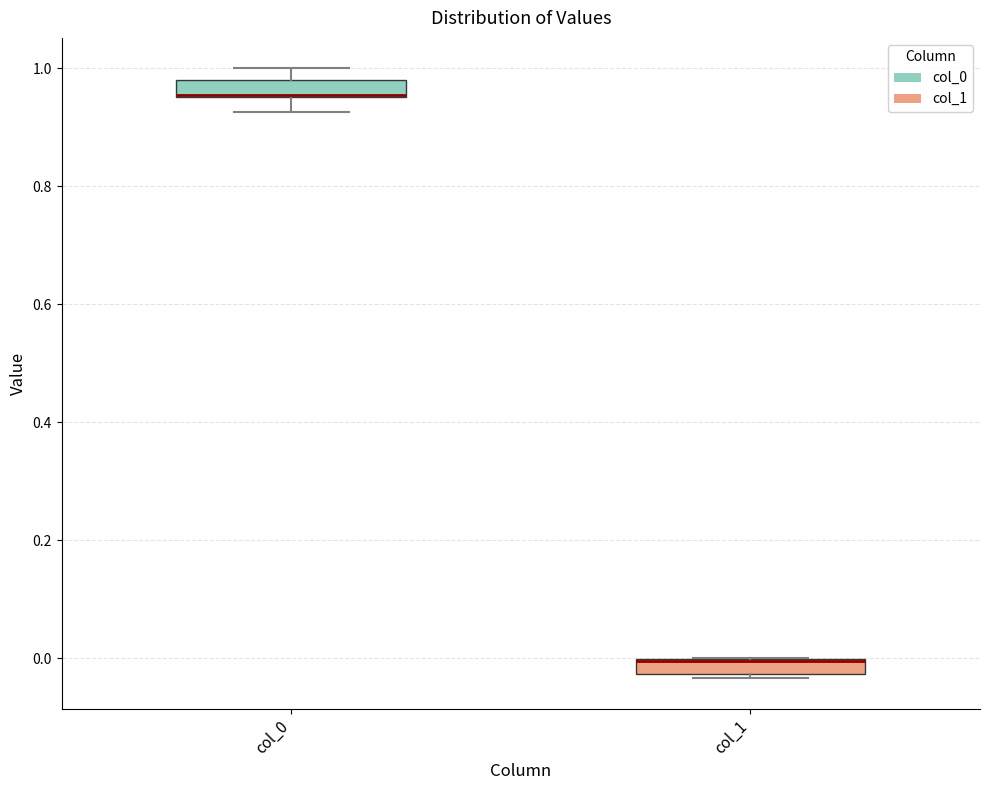

Where is the upper edge of the box for col_1 on the y-axis? The values are not printed on the chart, so give them approximately, as read against the axis.

0.00